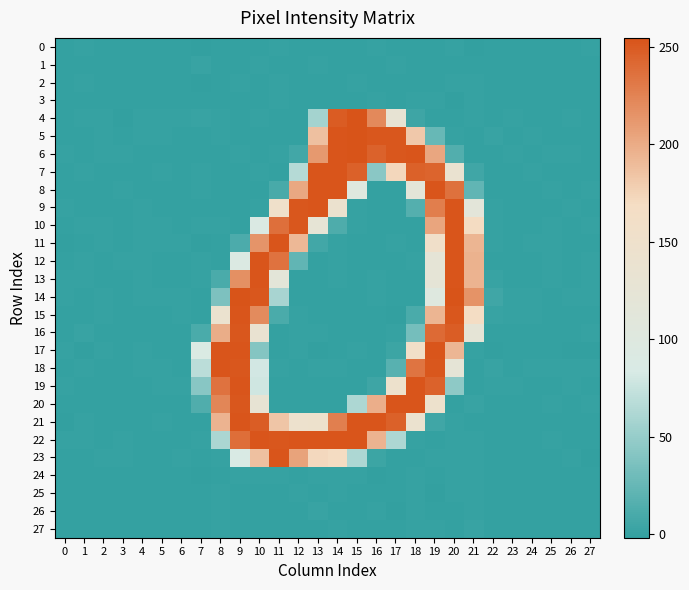

What is the spread (max minus min) of values at 13?

253.7